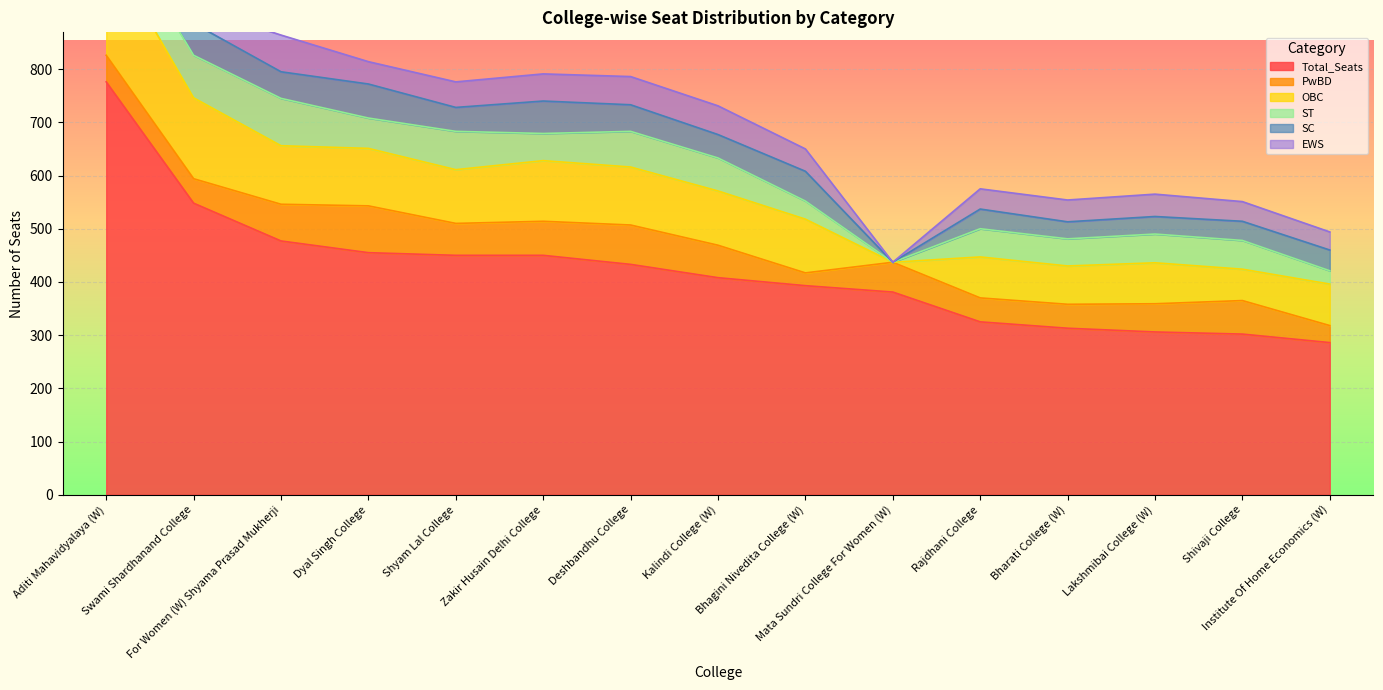

What position from the right is Shivaji College?

2